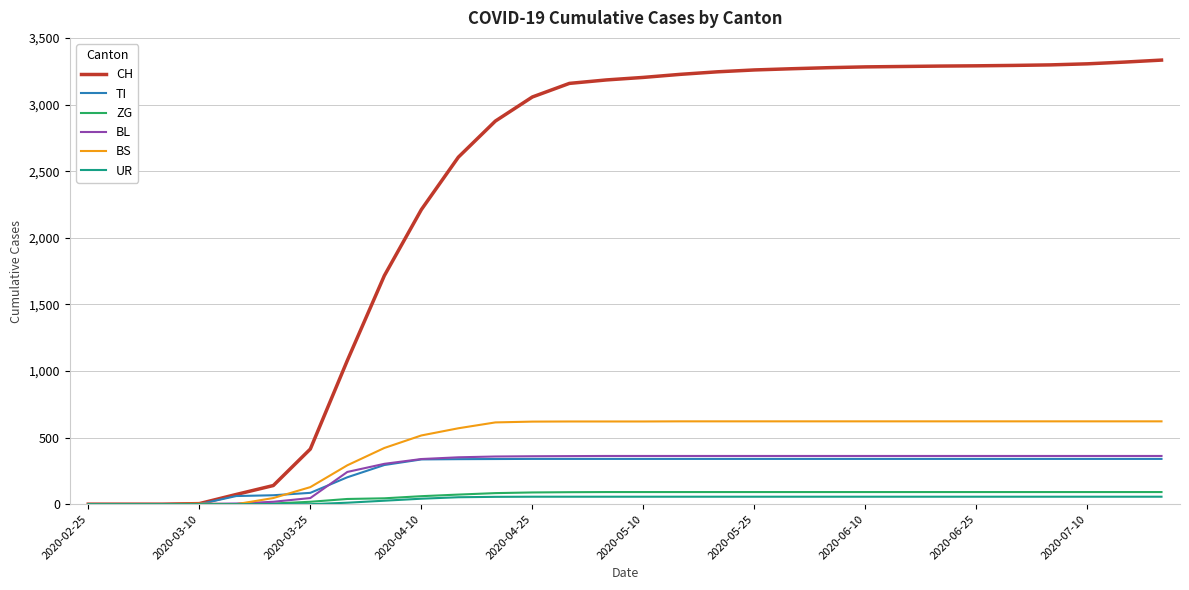

True or false: BS and TI cross at least once.

True